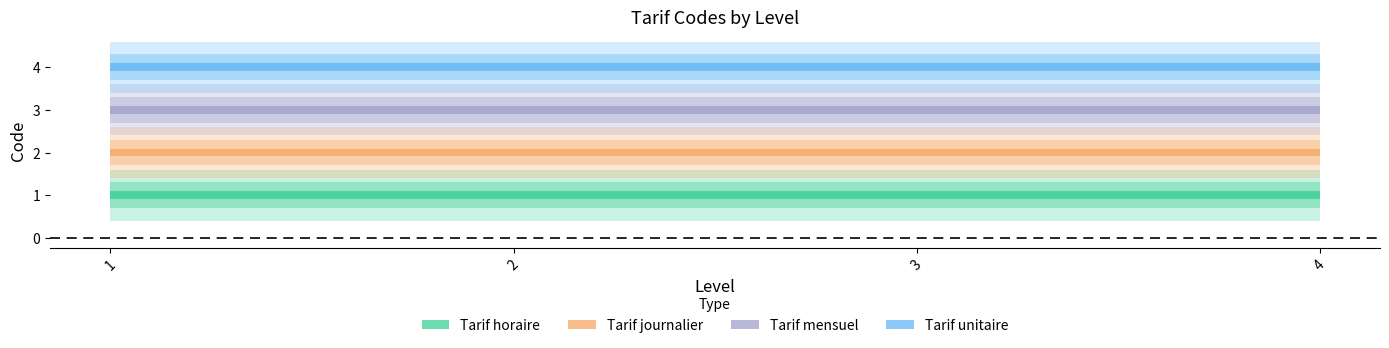

What is the lowest value of the Tarif mensuel series?

3